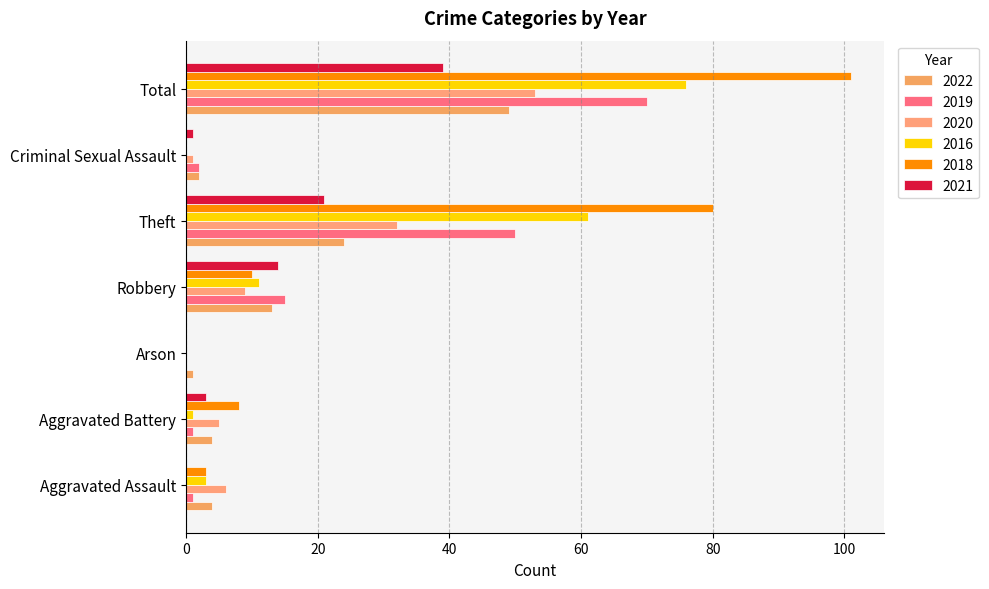

Which series has the largest total across all categories?

2018